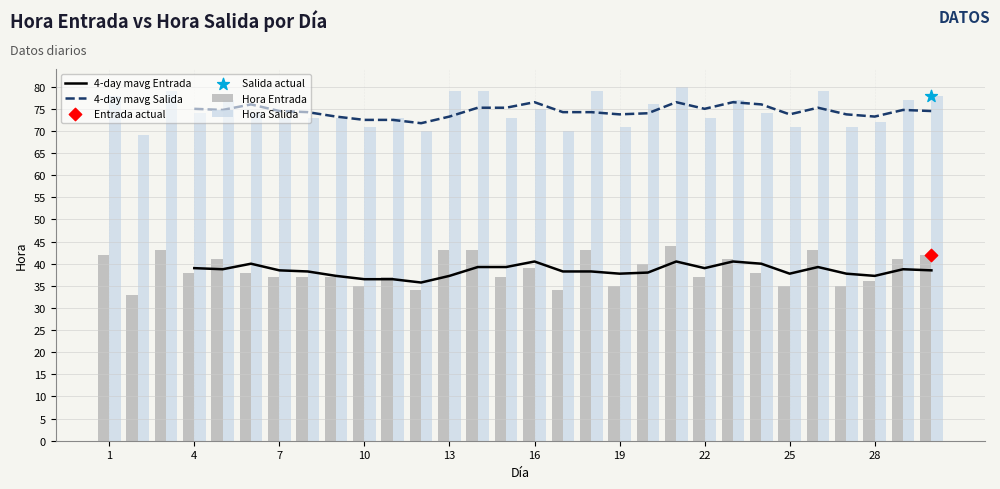

At which category is the sum across all series the highest?

21